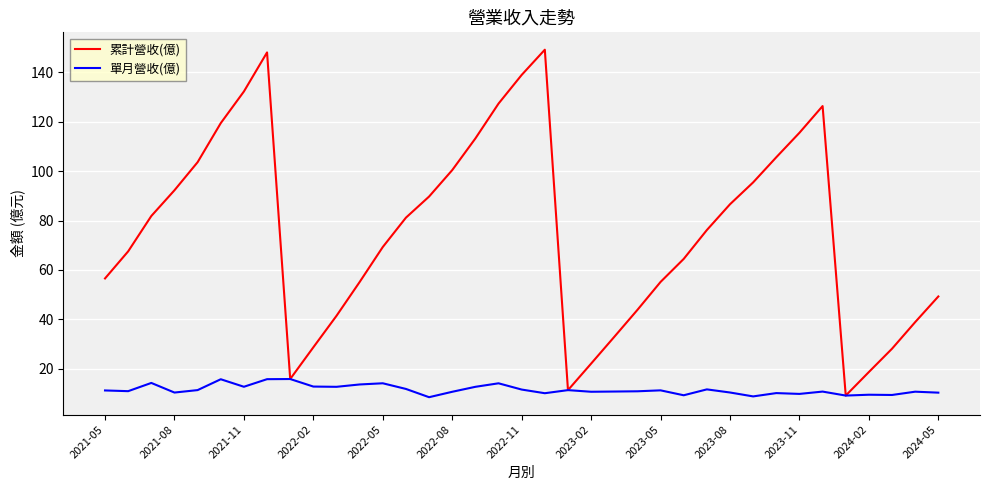

List the series in order of their overall mean, highest first.

累計營收(億), 單月營收(億)